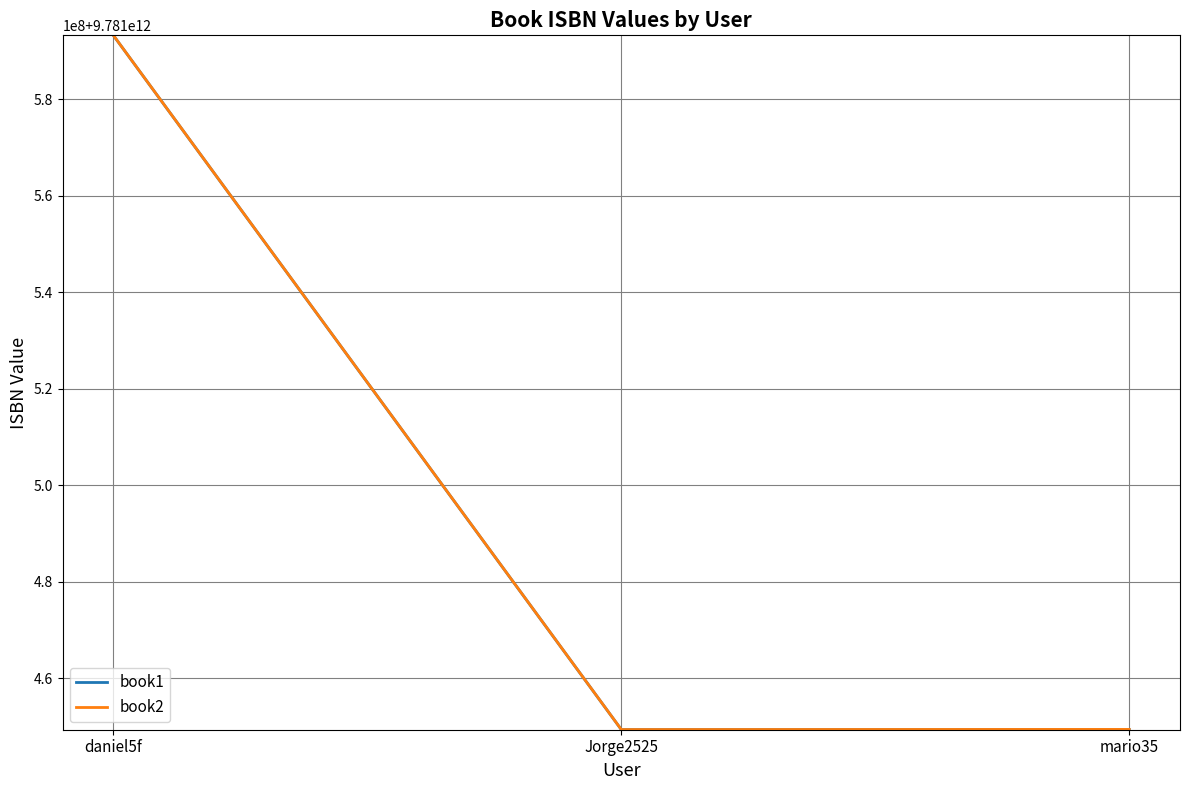

Is the value of book2 at mario35 greater than the value of book1 at Jorge2525?

Yes